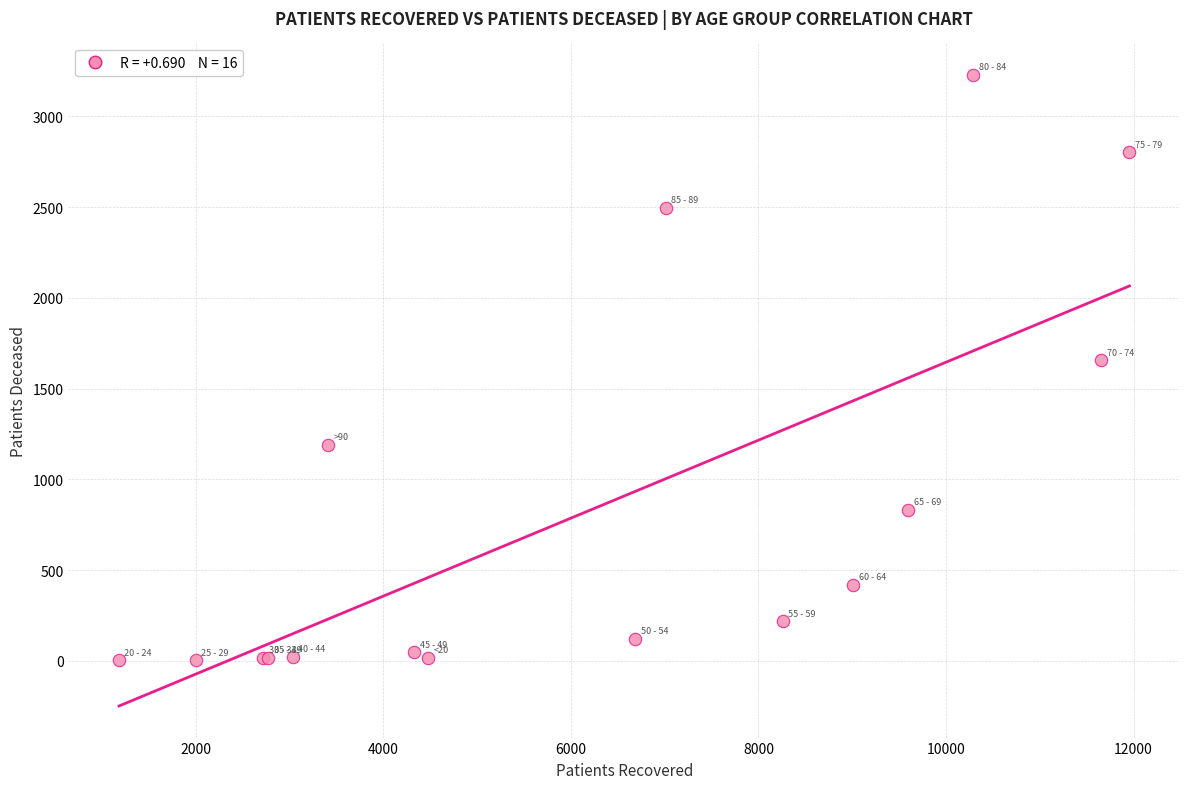

What Y value in the scatter plot is closest to 1615?

1655